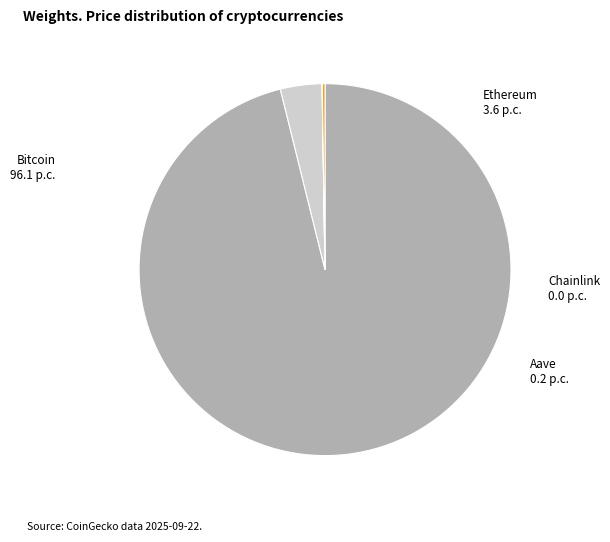

Does any single category account for the majority?

Yes